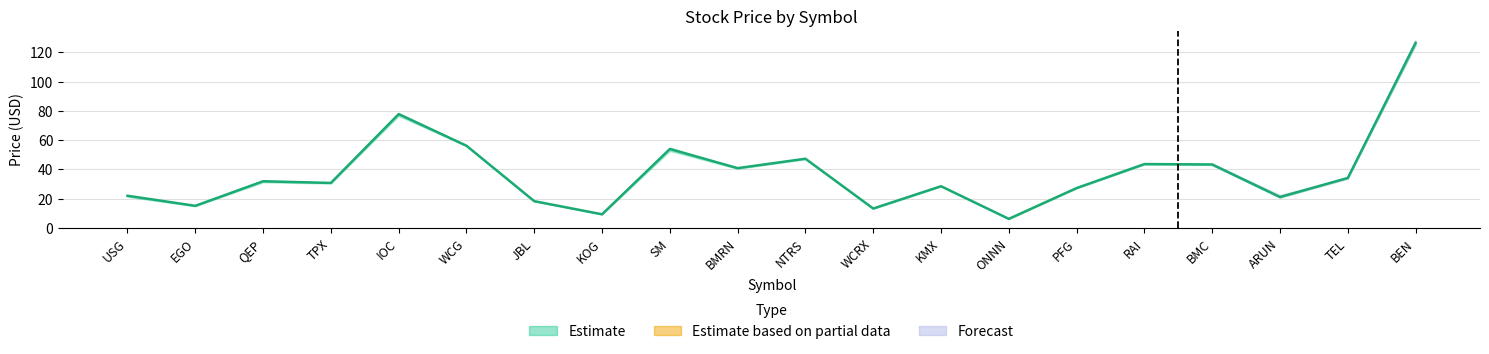

At which label does the data first exceed 31?

QEP